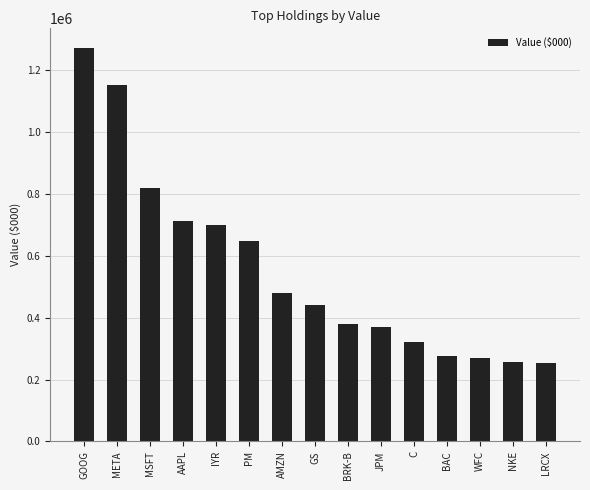

What is the difference between the values at PM and LRCX?

392677